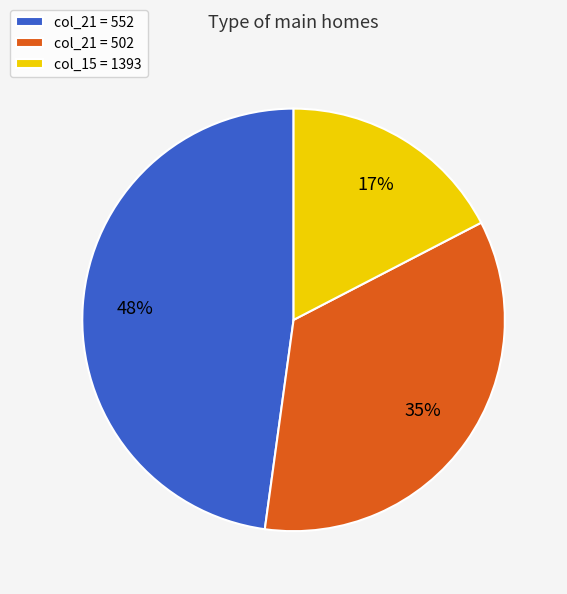

To the nearest percent, what percentage of the pie is col_15 = 1393?

17%